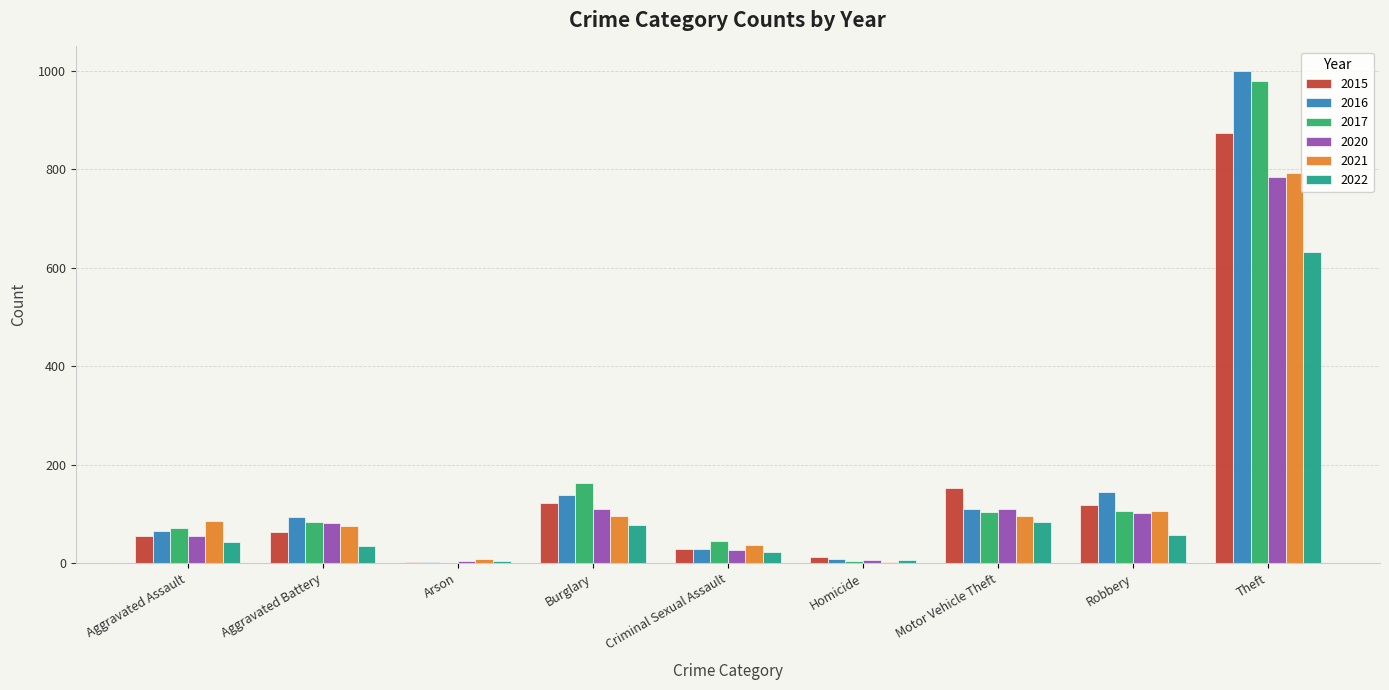

Is it true that 2017 equals 104 at Motor Vehicle Theft?

True